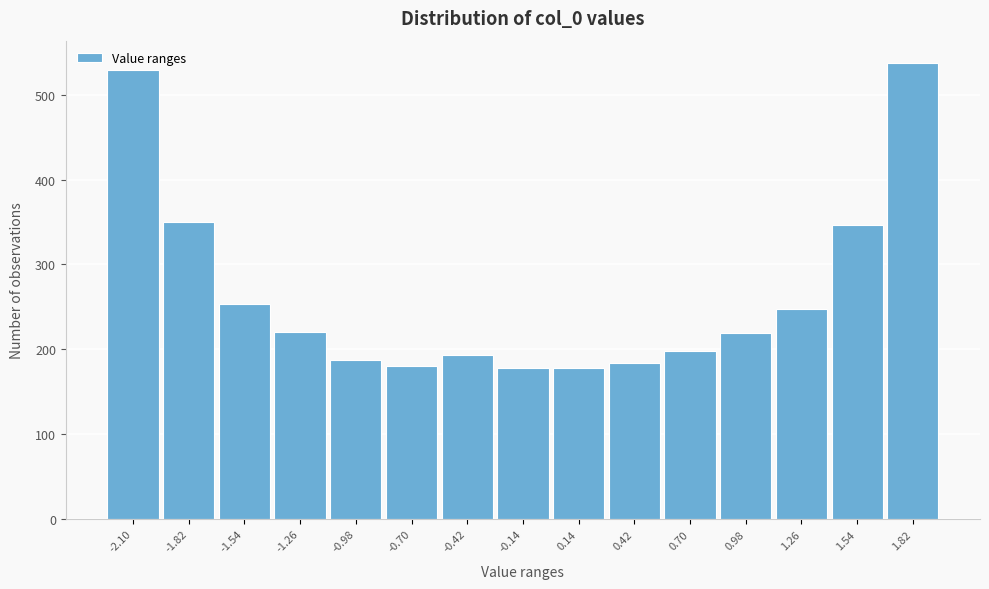

What is the ratio of the value at 1.82 to the value at -0.98?

2.9